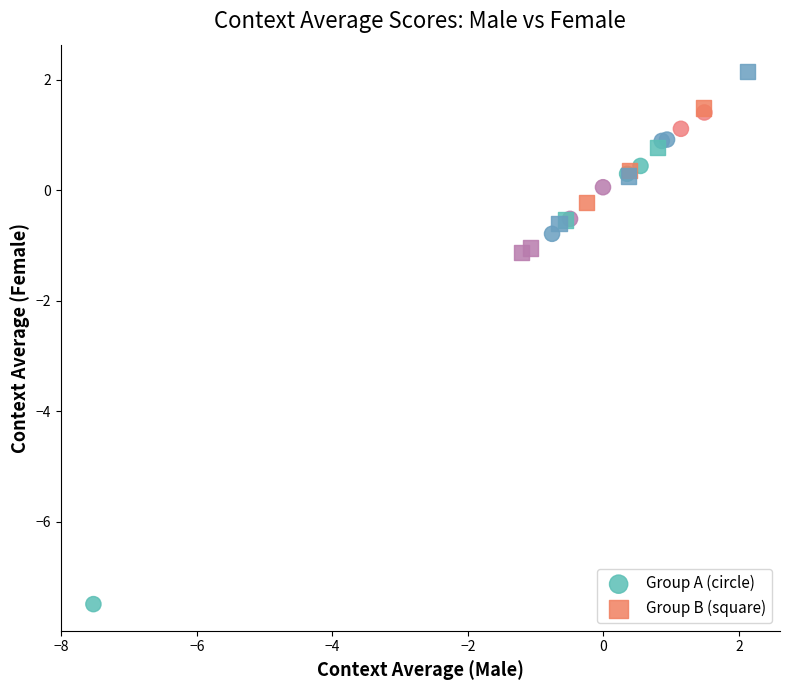

Which series has the widest spread of Y values?

Group A (circle)